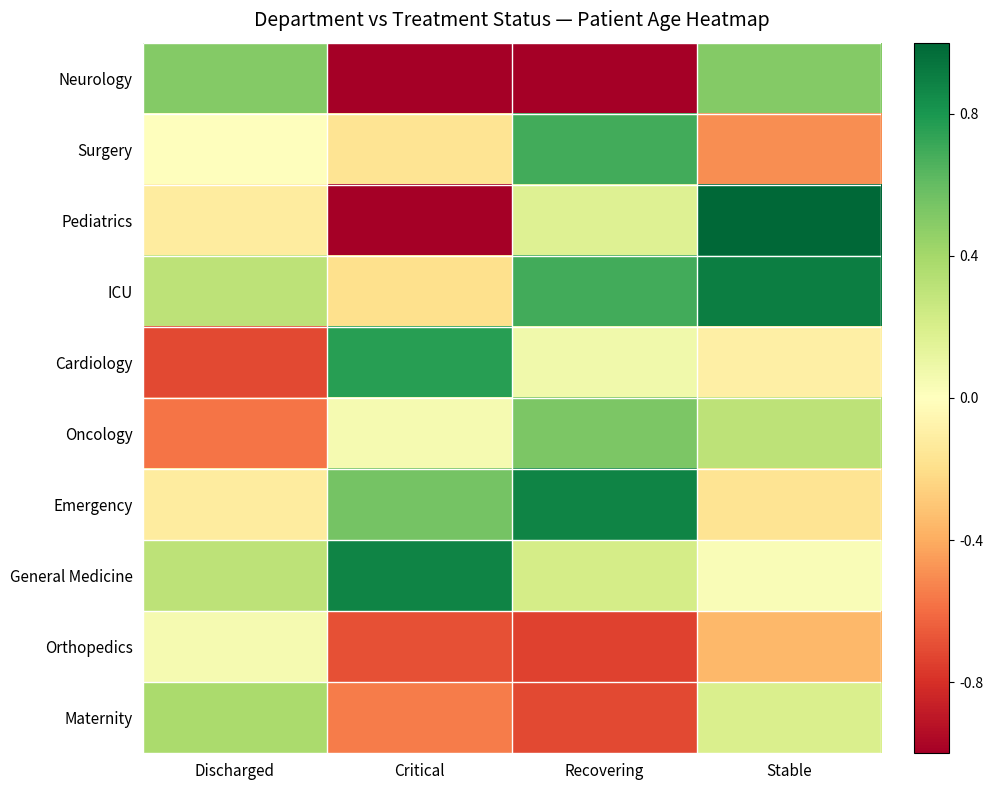

At which label does Surgery reach its peak?

Recovering